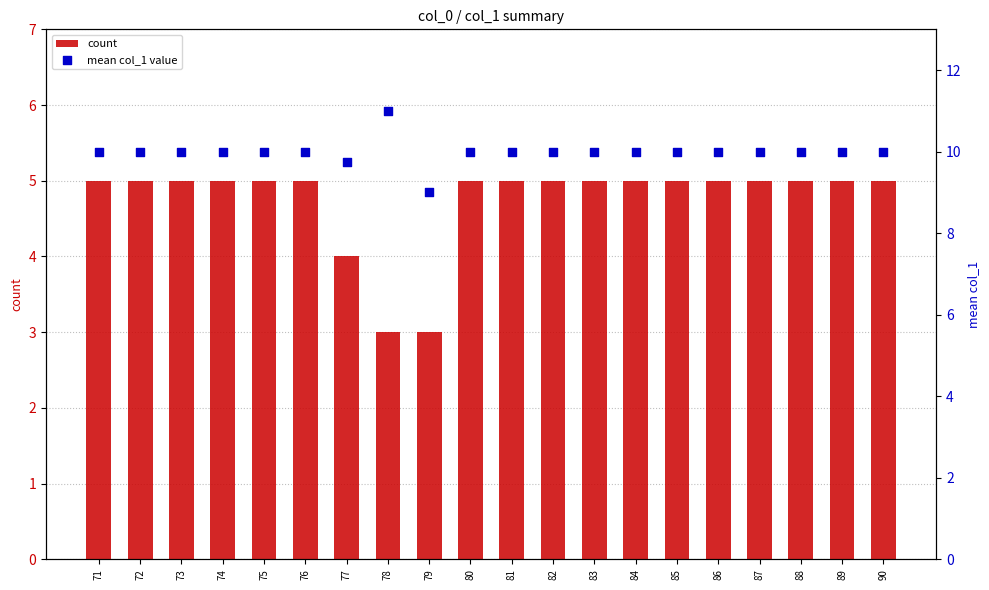

Which series has the largest total across all categories?

mean col_1 value